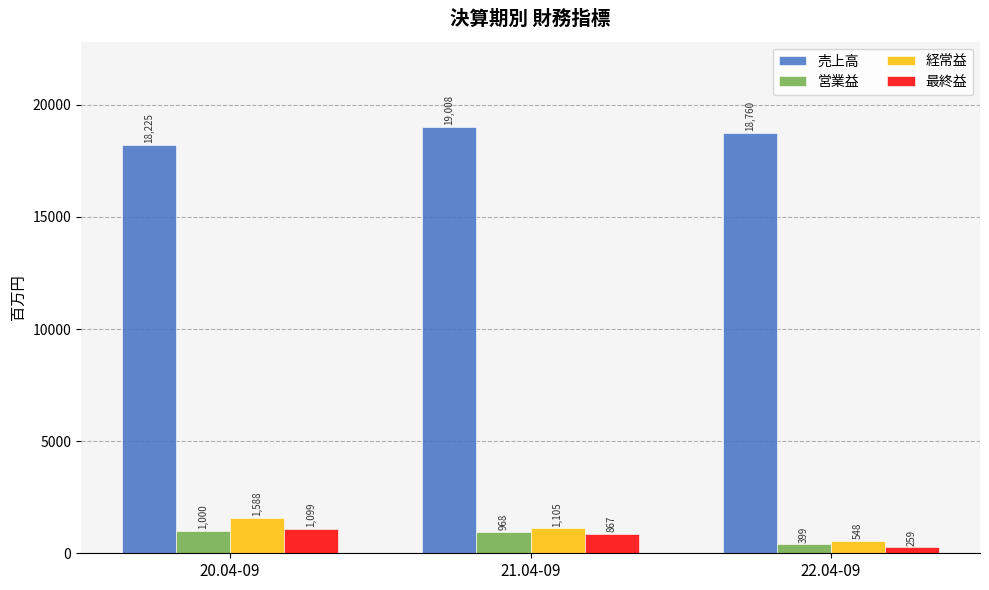

Which series has the largest total across all categories?

売上高